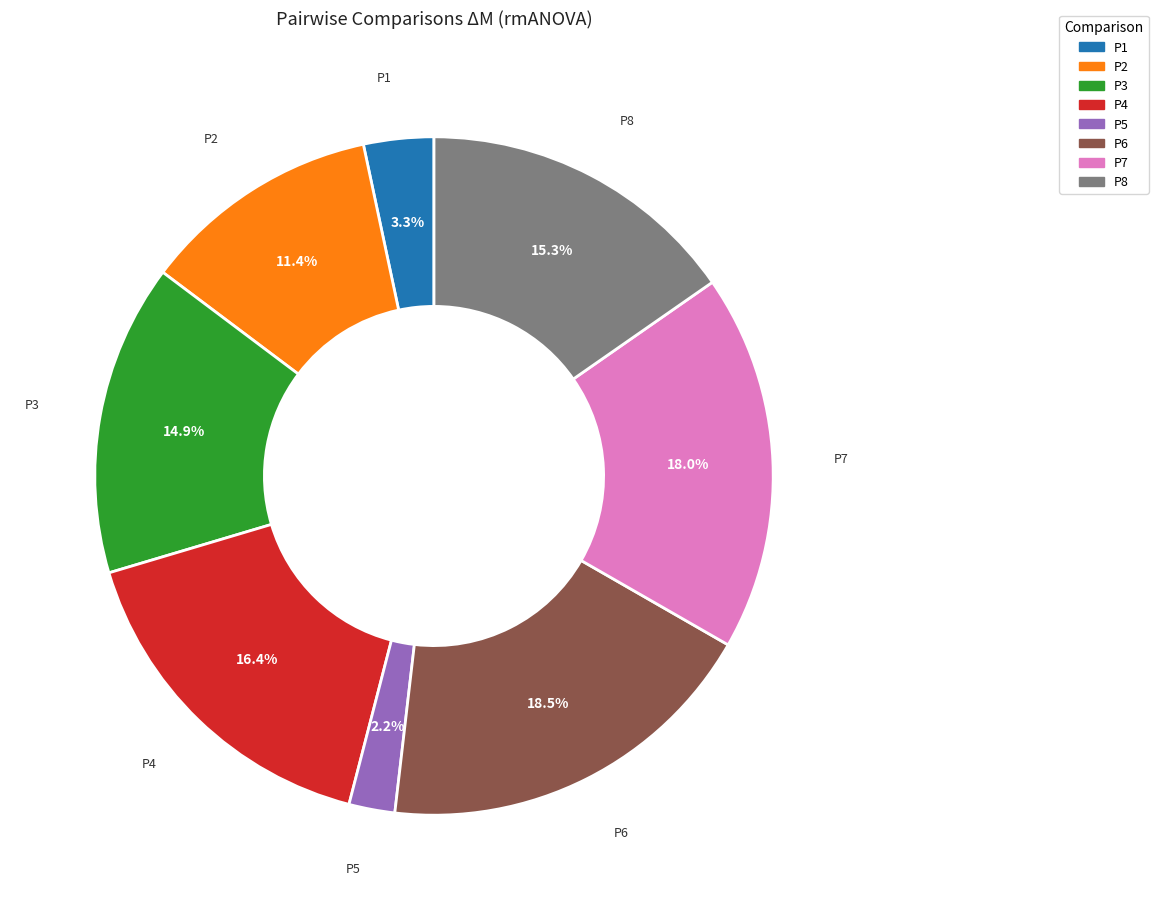

Is there a majority slice in this chart?

No